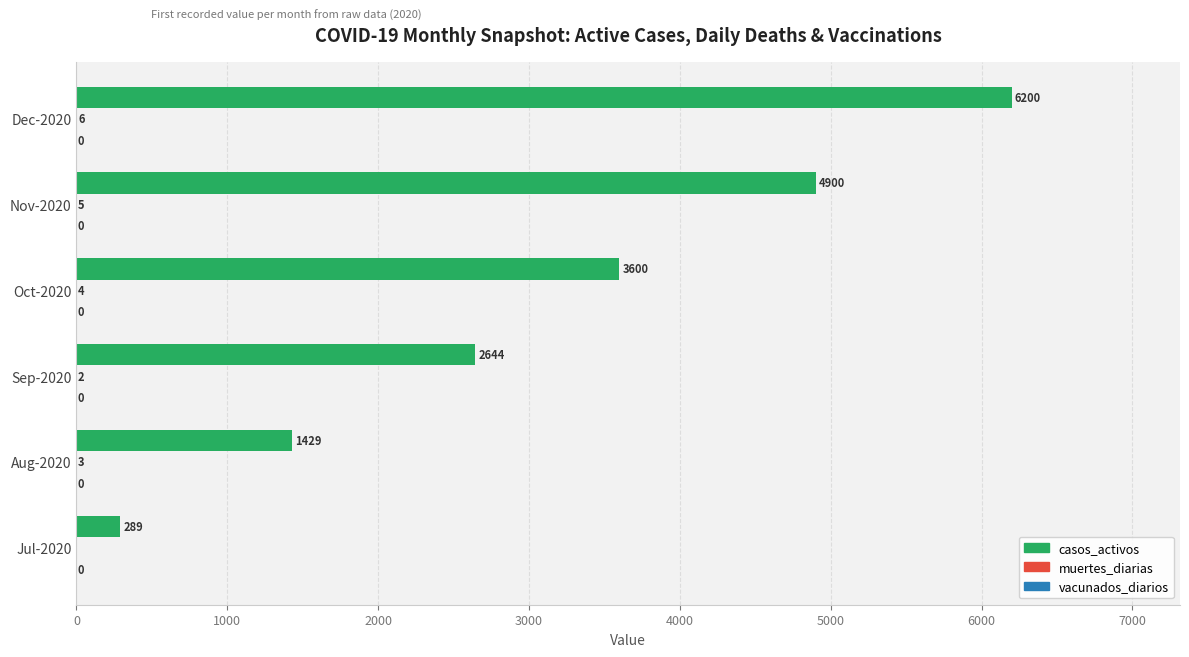

The casos_activos series shows 10982 at Dec-2020. True or false?

False